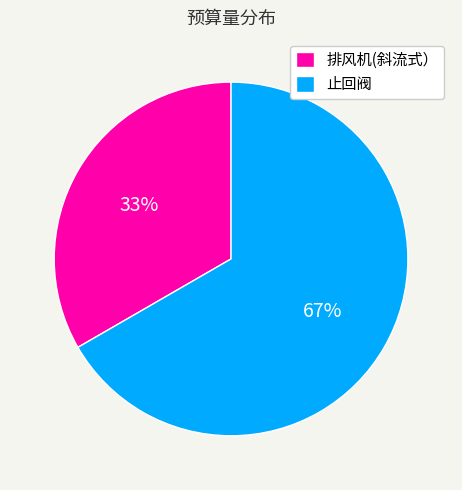

What is the largest slice in the pie chart?

止回阀